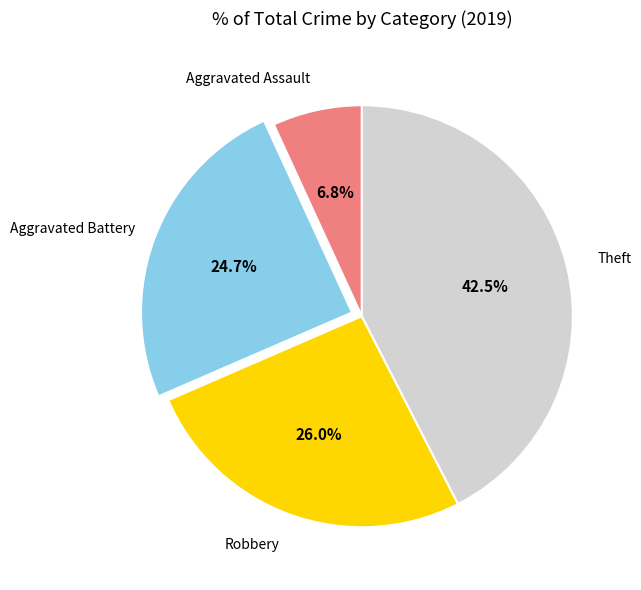

Between Robbery and Aggravated Assault, which is larger?

Robbery